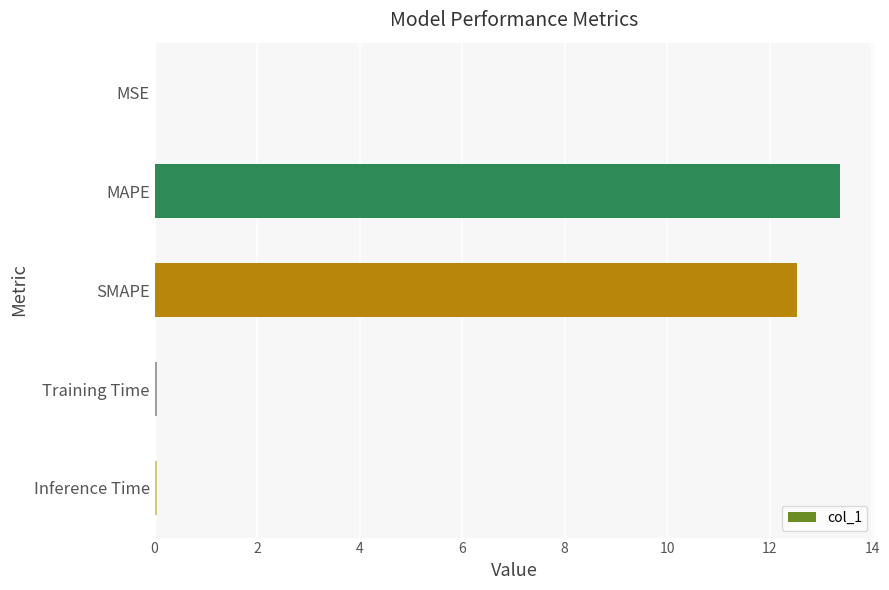

What is the sum of all values?

26.0